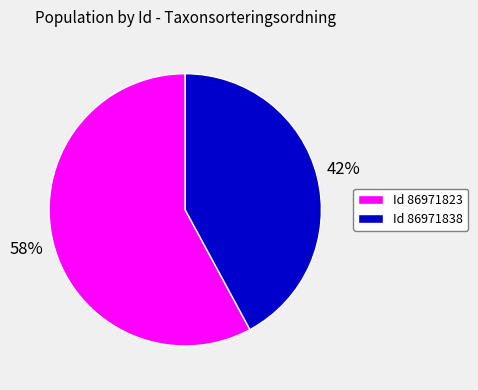

Is there a majority slice in this chart?

Yes